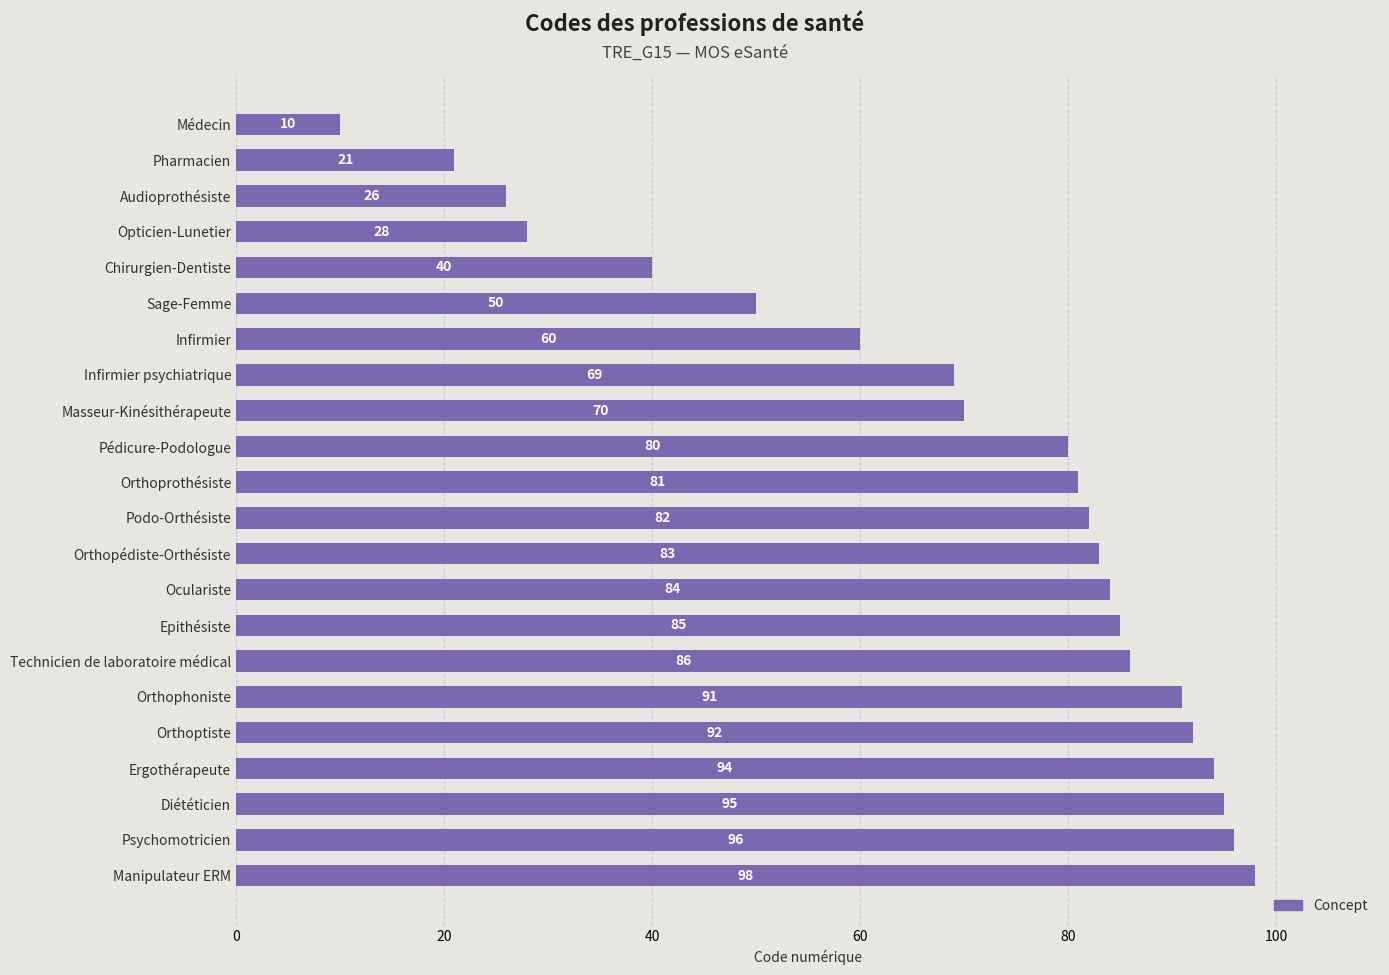

What is the difference between the maximum and minimum values?

88